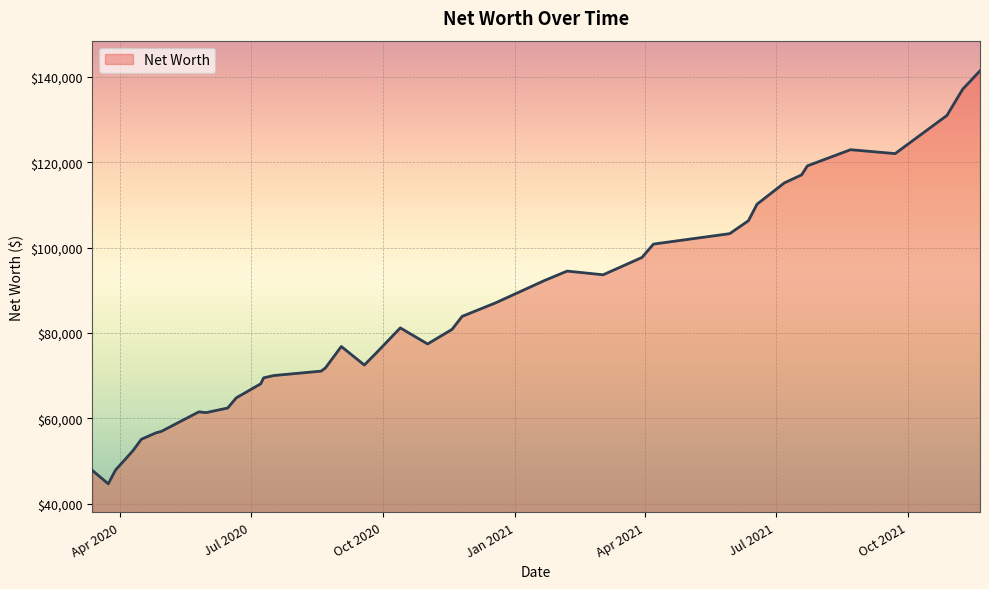

What is the sum of all values?

3402499.3